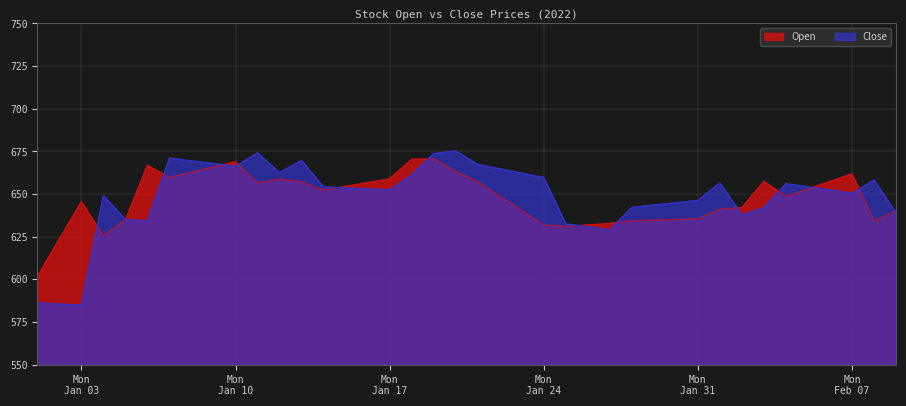

True or false: Close has a value of 280.4 at 2022-02-05.

False